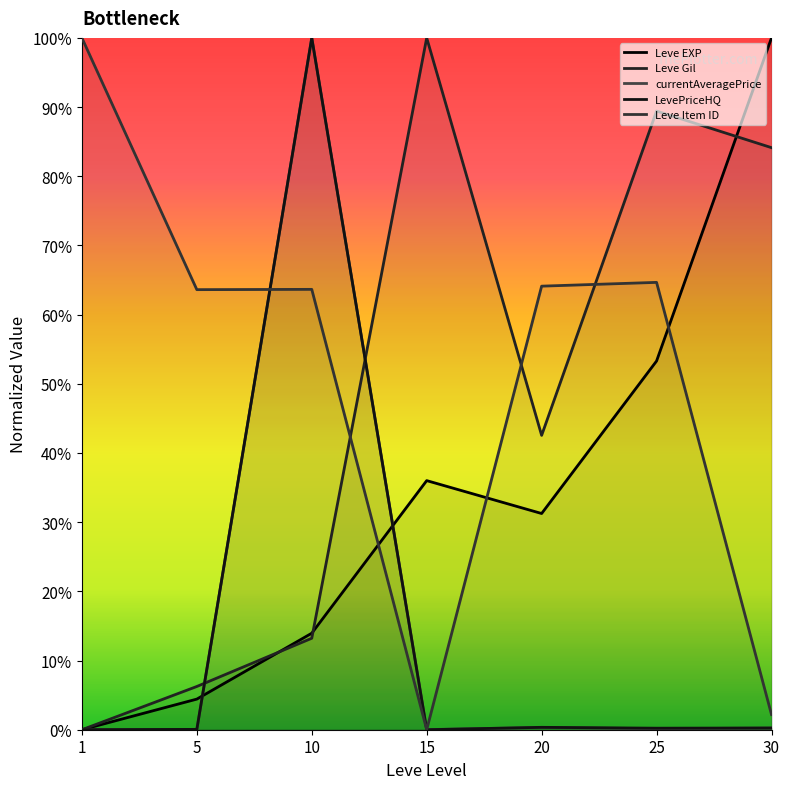

At which label is Leve EXP closest to 50?

25